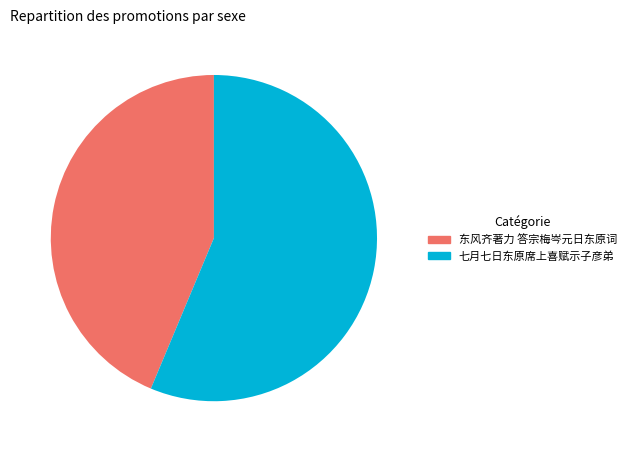

Is there a majority slice in this chart?

Yes